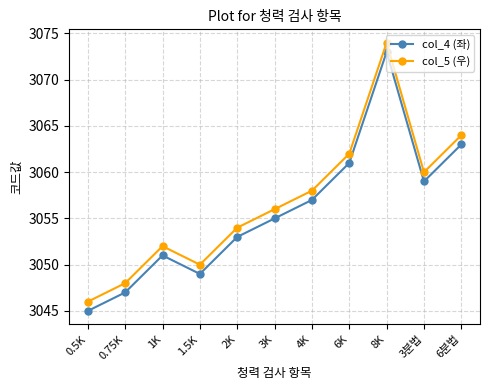

Does the chart have visible grid lines?

Yes